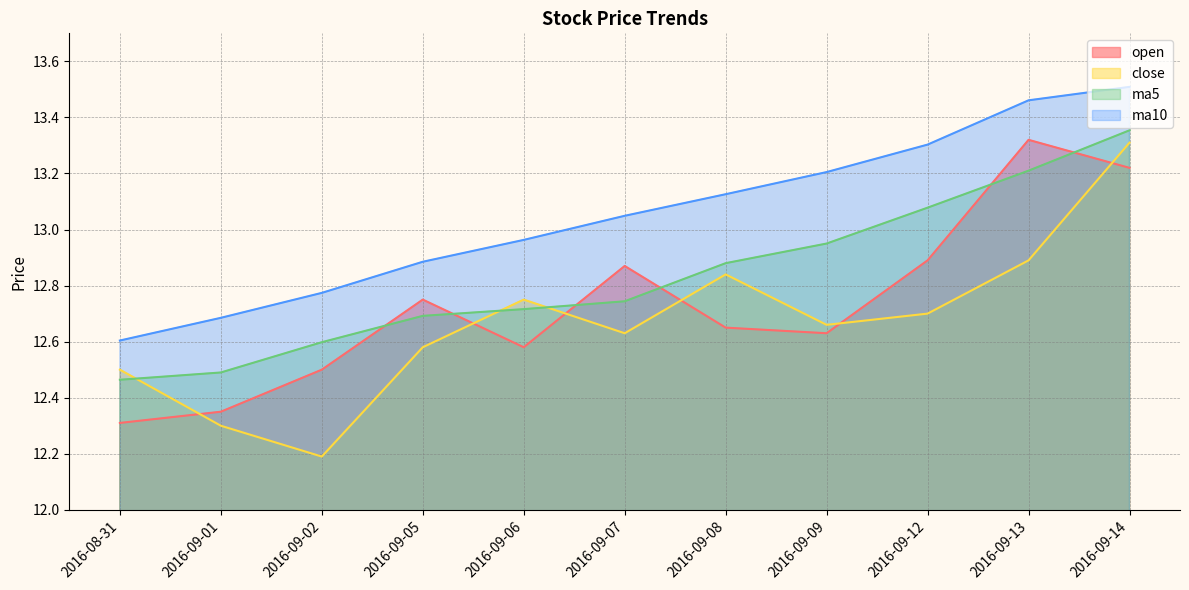

Between 2016-09-07 and 2016-09-06, which is larger?

2016-09-07